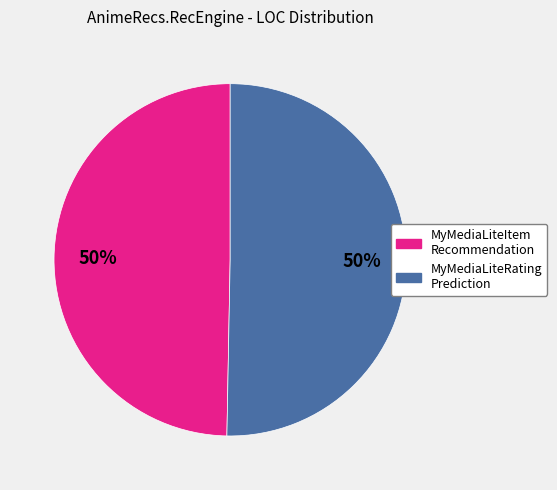

To the nearest percent, what is the average slice percentage?

50%